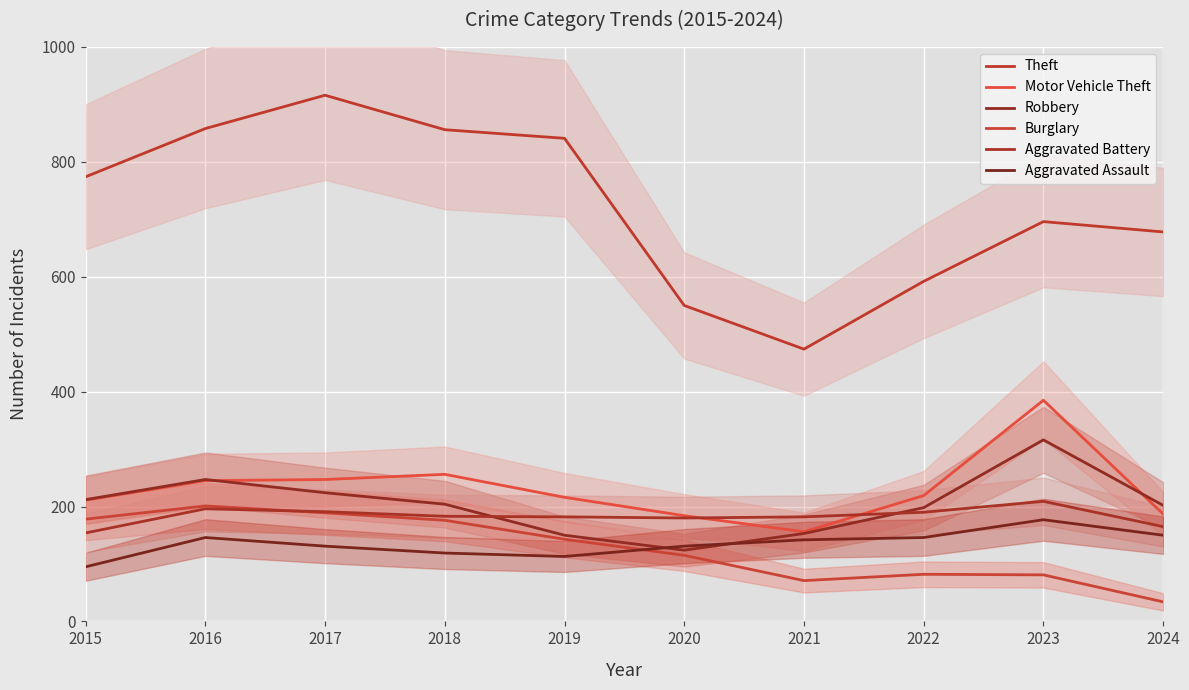

Is it true that Theft equals 873 at 2022?

False